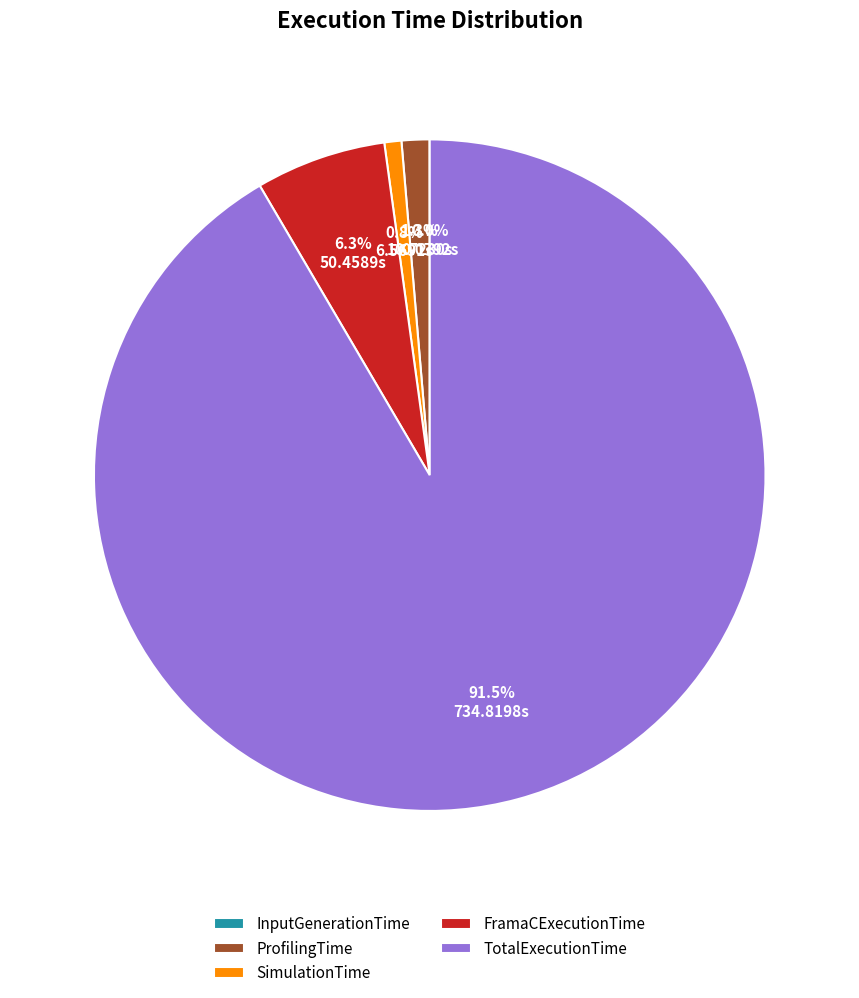

To the nearest percent, what portion does FramaCExecutionTime represent?

6%